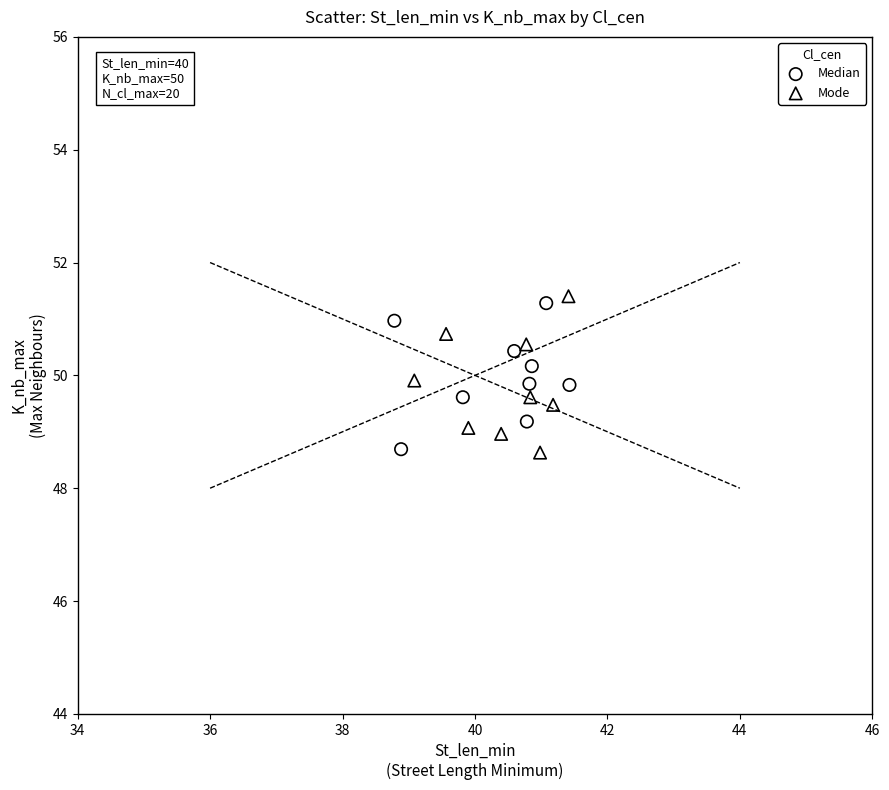

What are all the series names shown in the legend?

Median, Mode